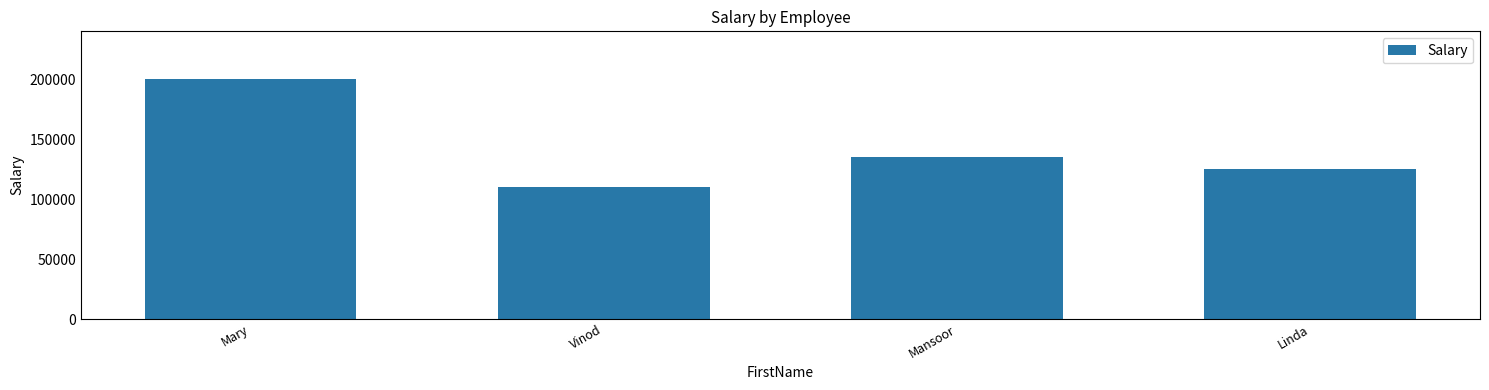

Are the bars grouped side by side (vs. stacked)?

No